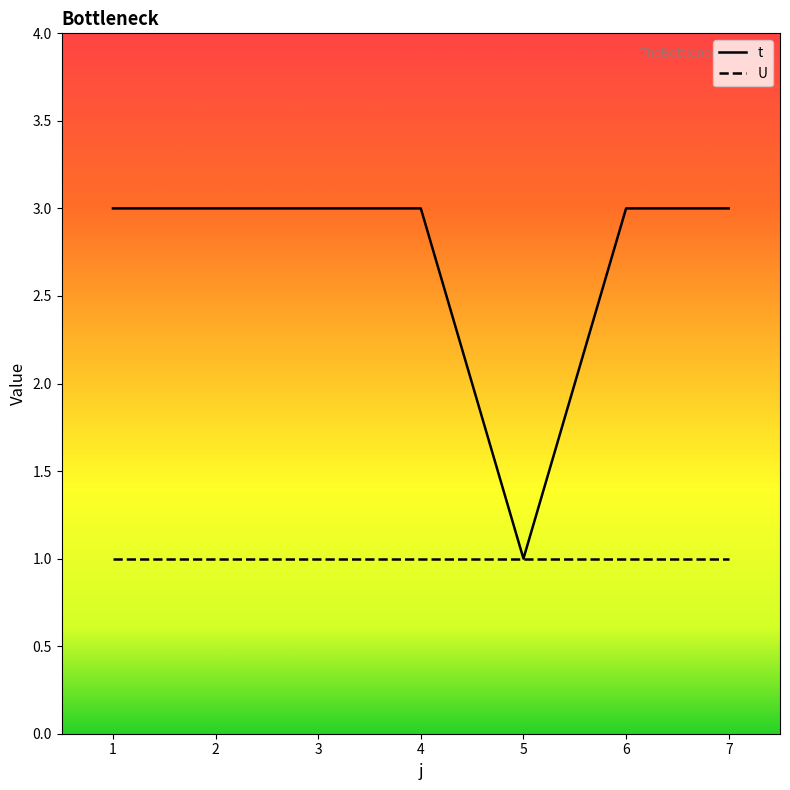

Is the value of U at 5 greater than the value of t at 6?

No